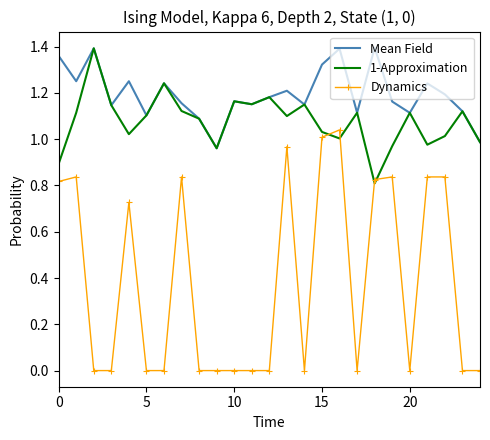

Which series ends up on top after the final intersection of 1-Approximation and Dynamics?

1-Approximation